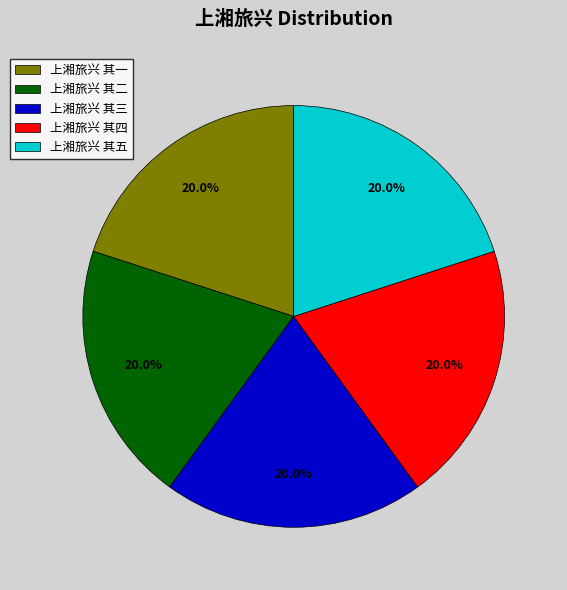

The 上湘旅兴 其二 slice represents 5% of the pie. True or false?

False